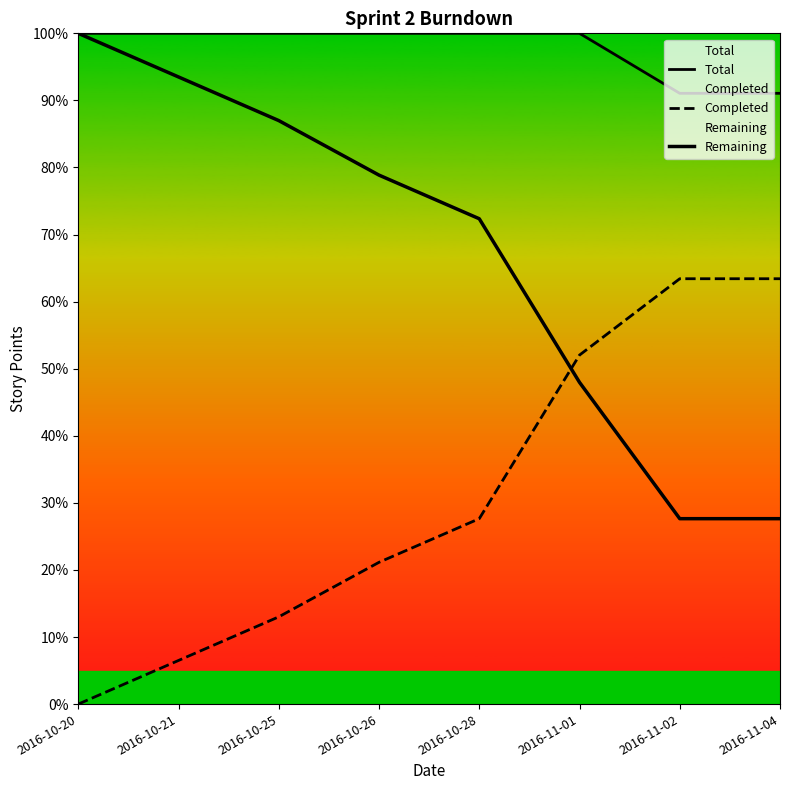

What position from the left is 2016-11-01?

6